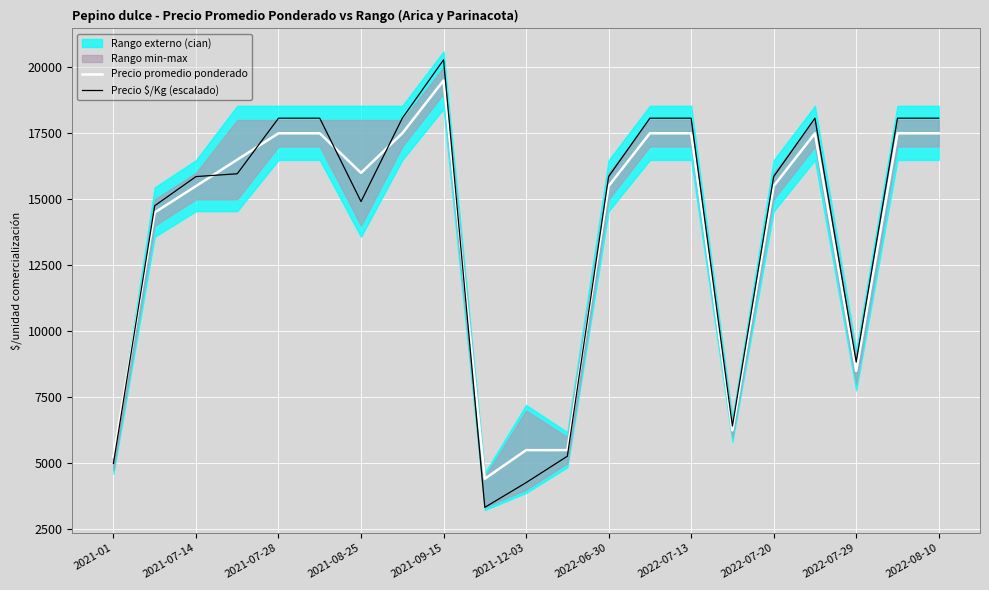

What is the highest value of the Precio promedio ponderado series?

19500.0